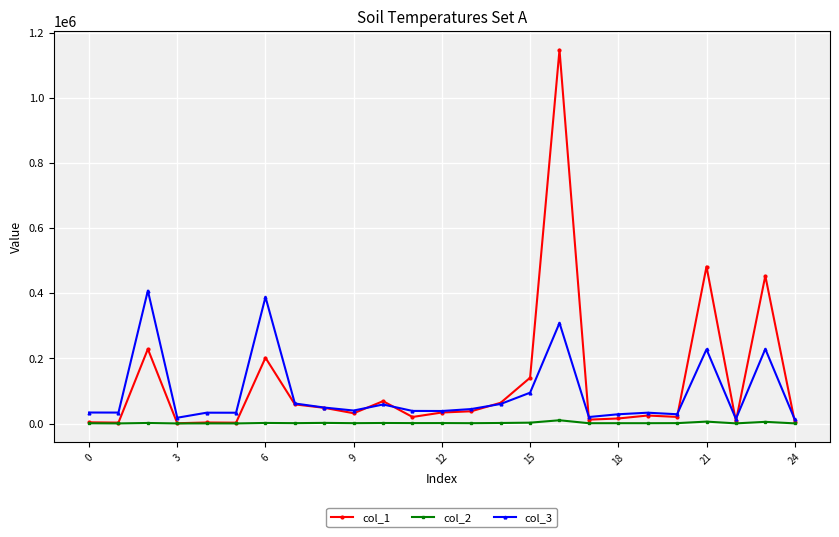

Count the number of categories in the chart.

25